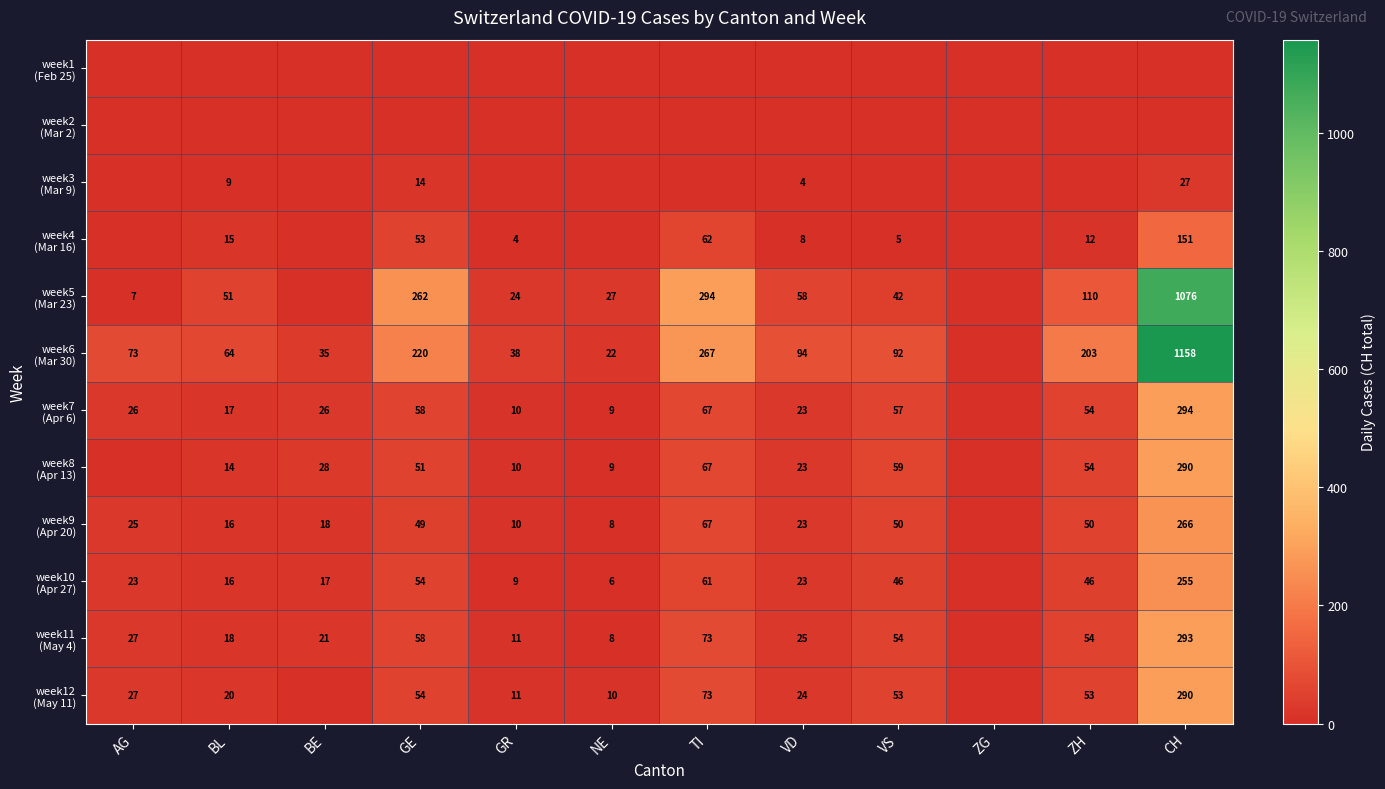

The week8 (Apr 13) series shows 23 at VD. True or false?

True